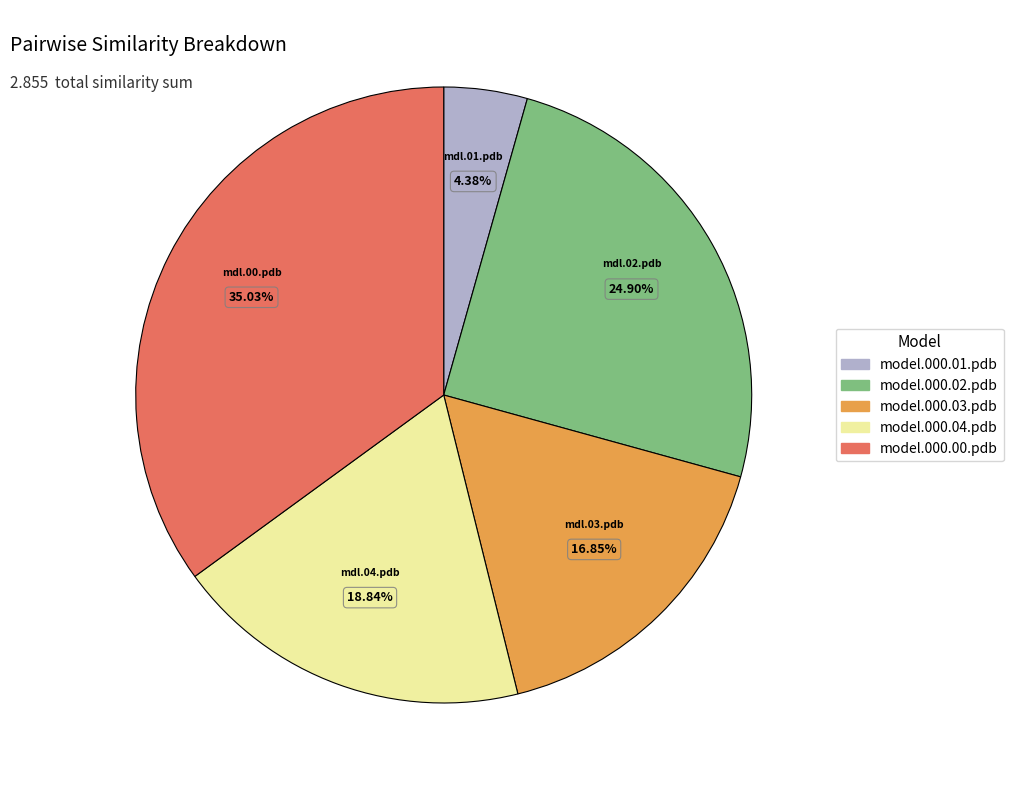

Which has a higher value, model.000.04.pdb or model.000.01.pdb?

model.000.04.pdb